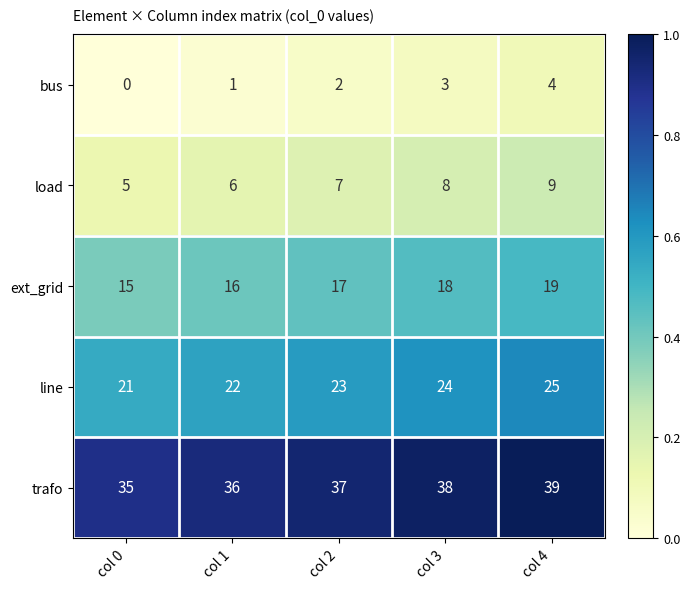

What is the maximum value shown in the chart?

39